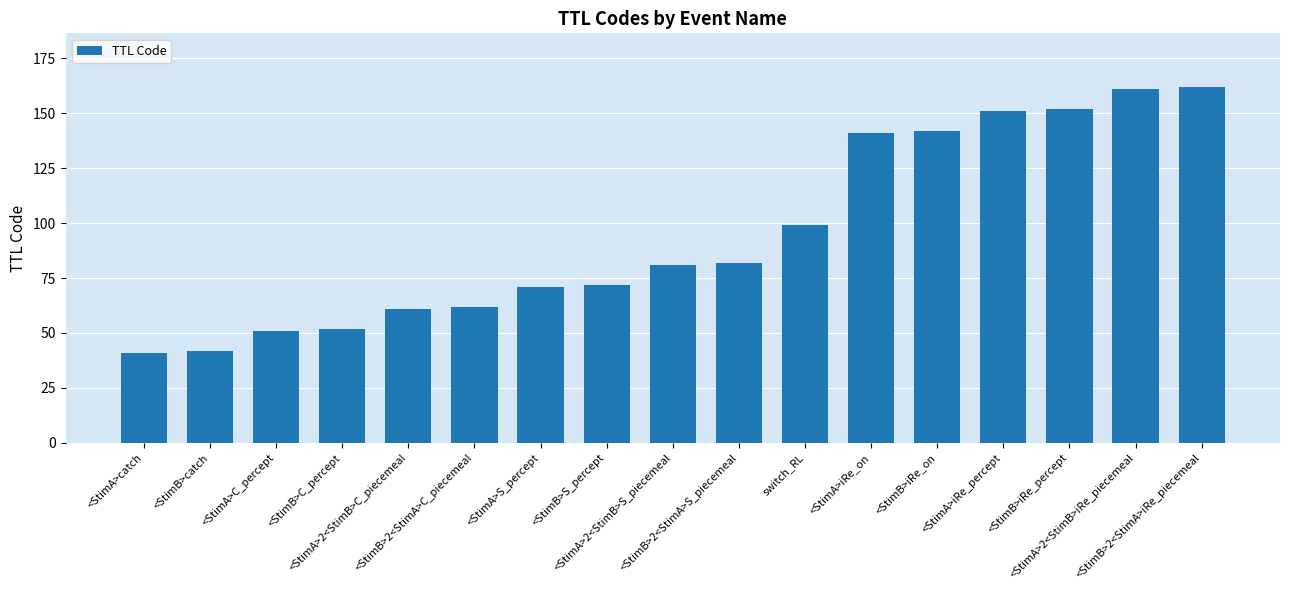

Is it true that the value at <StimB>catch is 42?

True